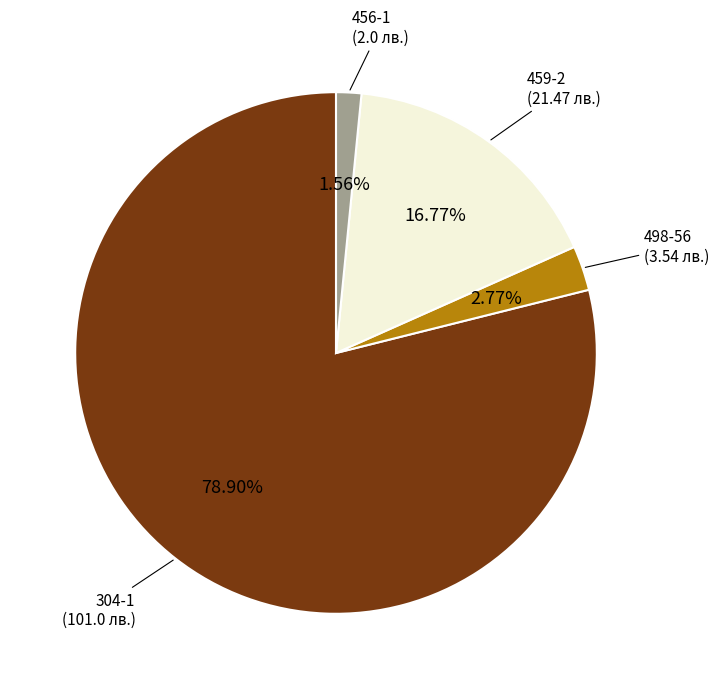

To the nearest percent, what is the difference between the largest and smallest slice percentages?

77%